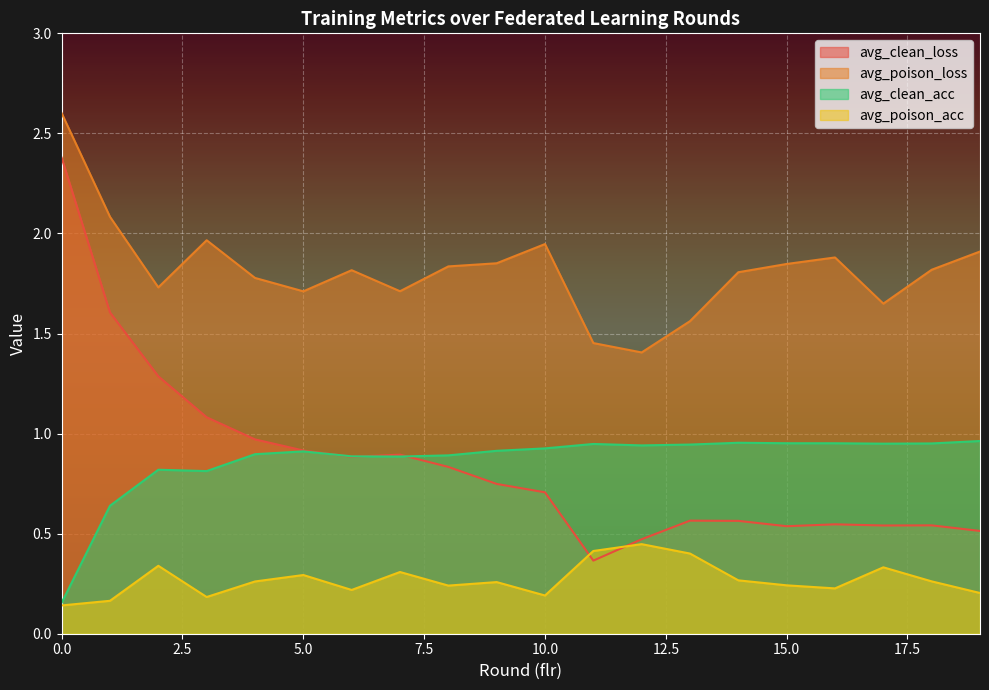

How many data points does each series have?

20